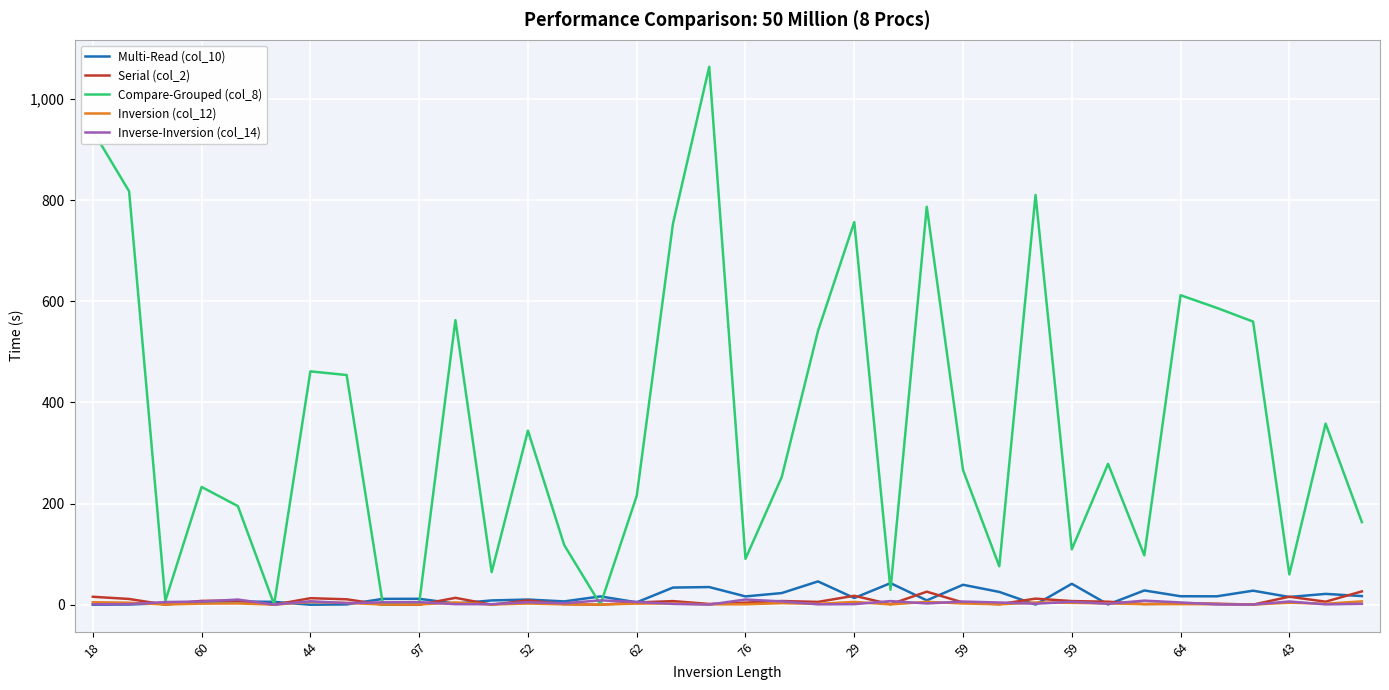

How many interior local peaks does the Compare-Grouped (col_8) series have?

11